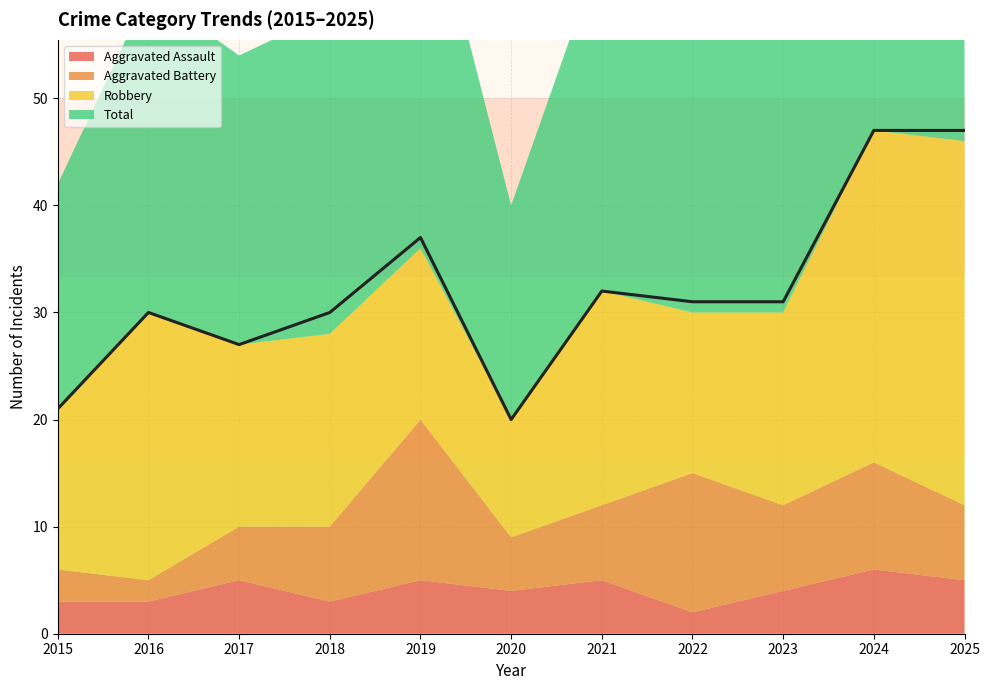

What is the total value across all series at 2018?

58